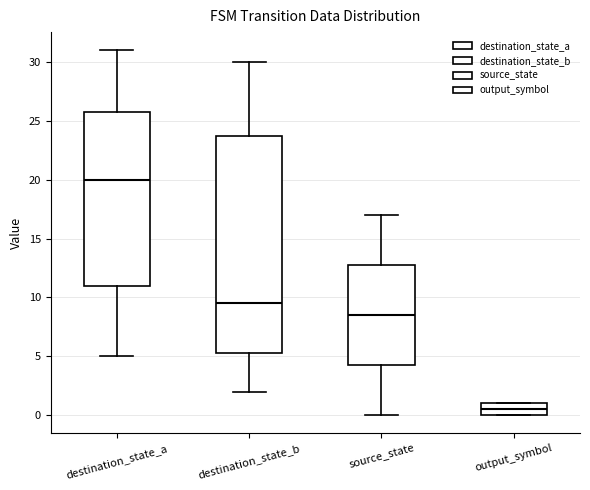

Which box's median line is the highest?

destination_state_a